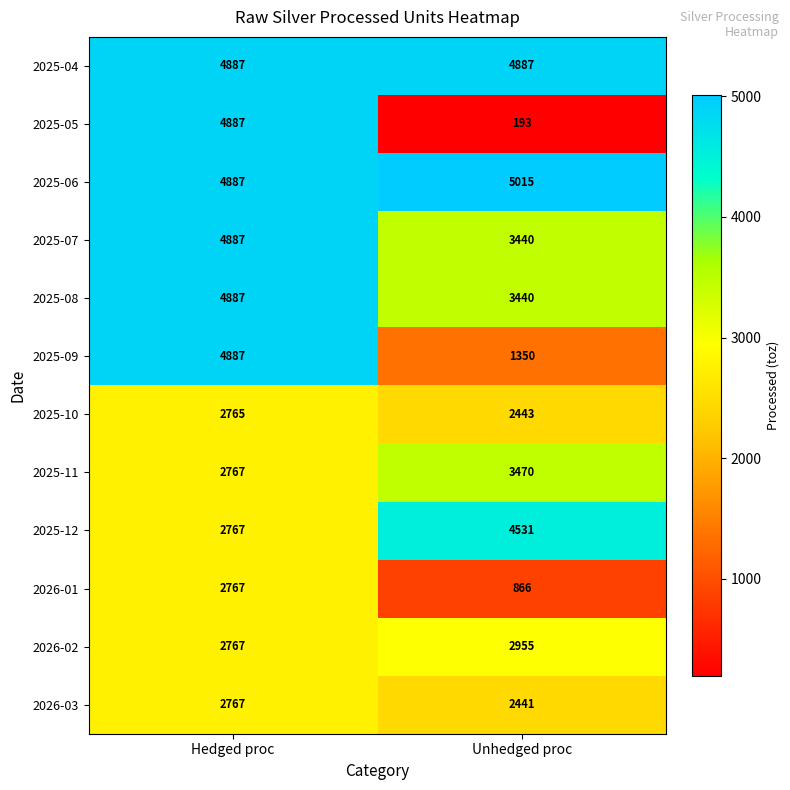

What is the difference between the maximum and minimum values in the 2025-11 series?

703